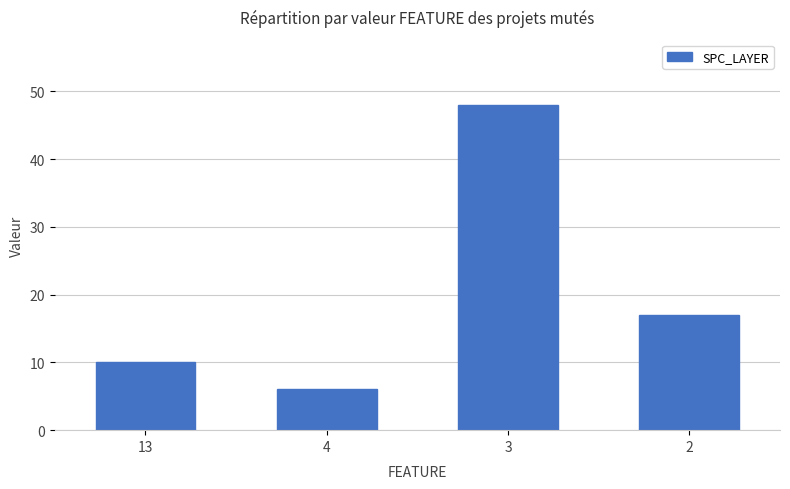

Rank the categories by value from highest to lowest.

3, 2, 13, 4